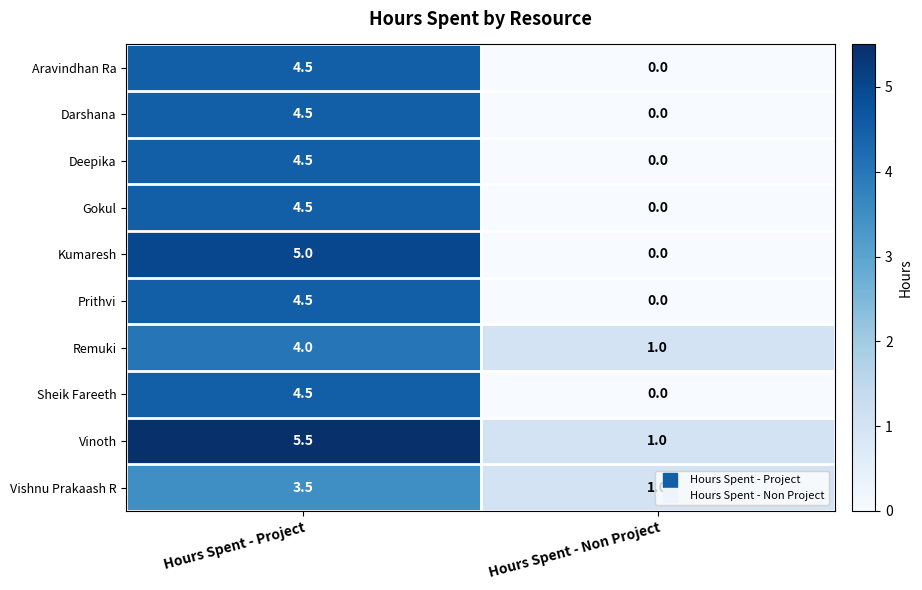

Which series has the largest range (max minus min)?

Kumaresh